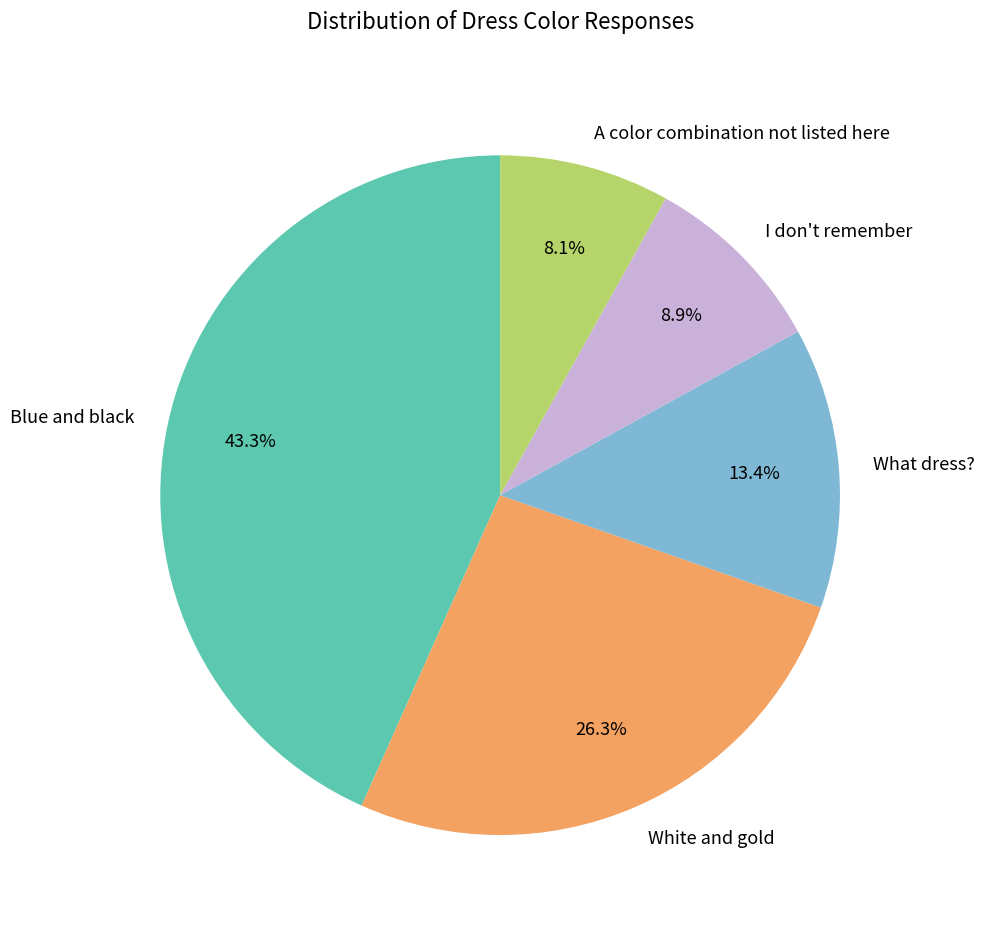

Combined, do I don't remember and A color combination not listed here account for over 50%?

No